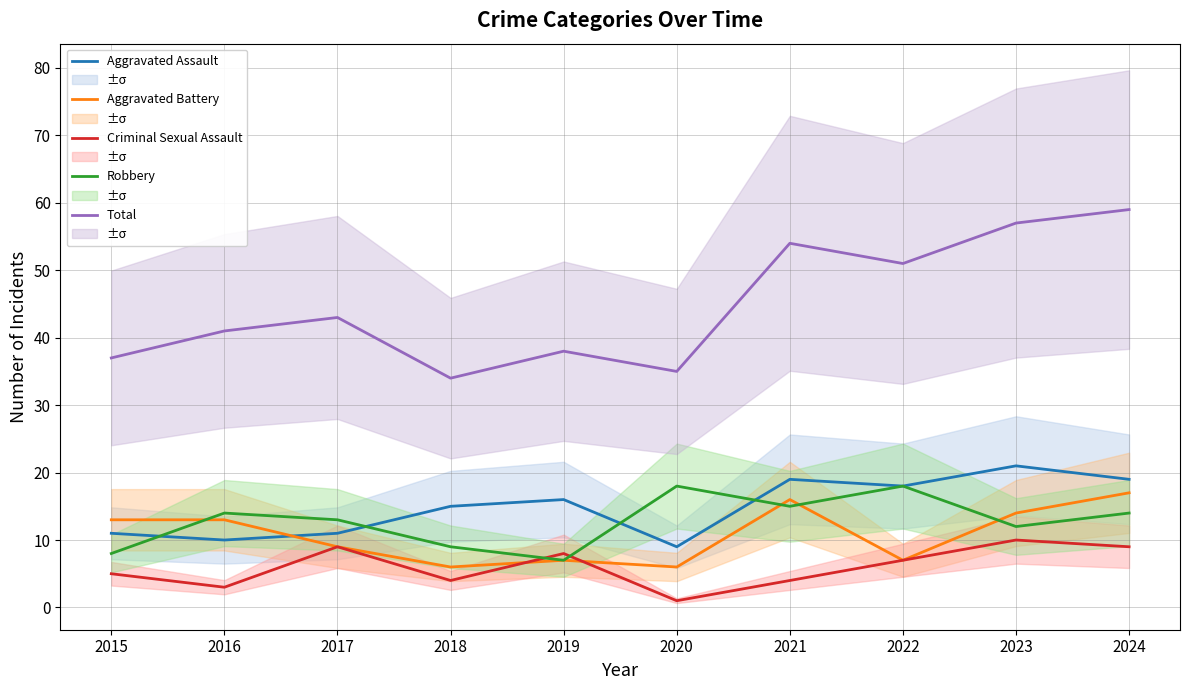

What is the value of the Total point at the 10th from the left?

59